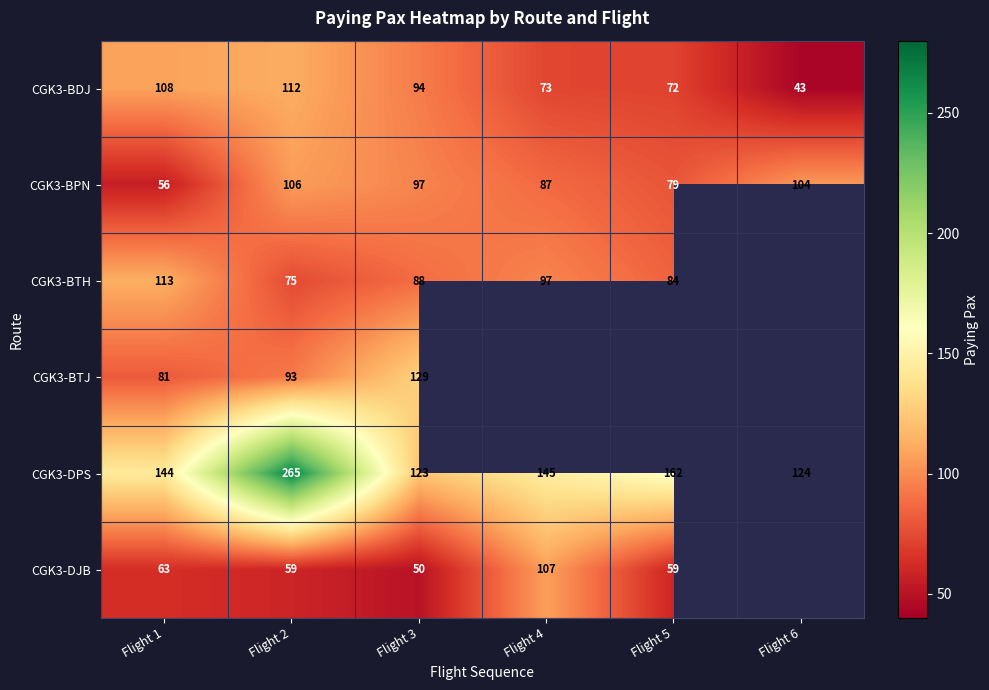

The value of CGK3-BTH at Flight 1 is 148. True or false?

False